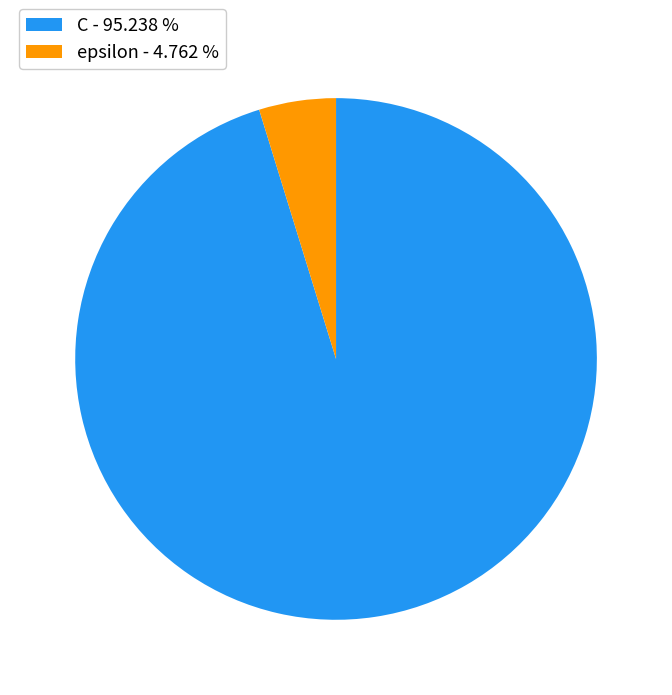

What is the ratio of the value at C - 95.238 % to the value at epsilon - 4.762 %?

20.0